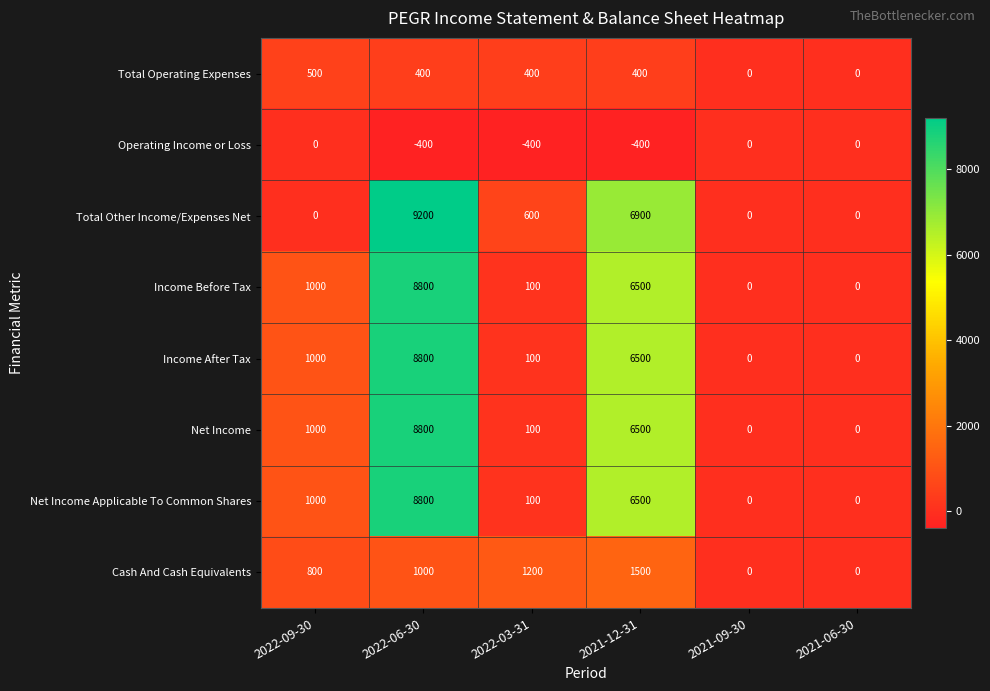

What is the difference between the Total Other Income/Expenses Net values at 2021-12-31 and 2021-09-30?

6900